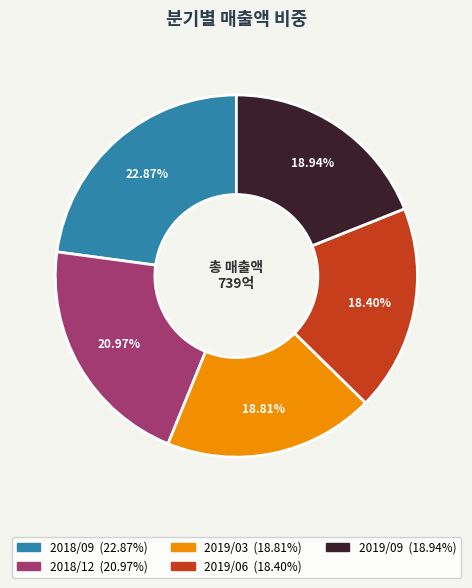

Between 2019/09 and 2018/12, which is larger?

2018/12